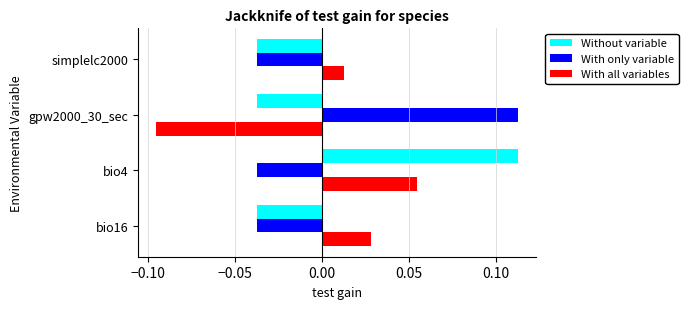

How many data points in With all variables are above 0?

3